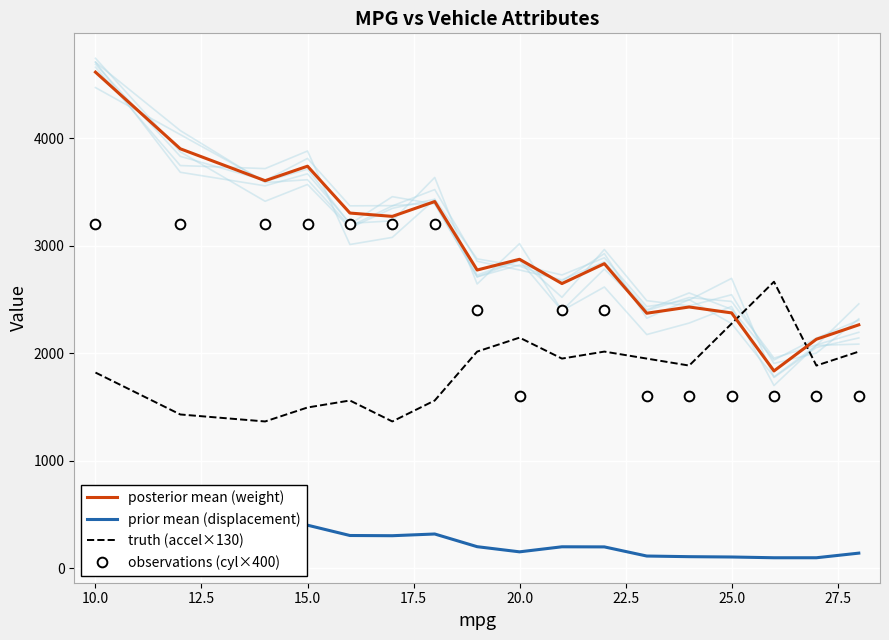

What is the lowest value of the posterior mean (weight) series?

1835